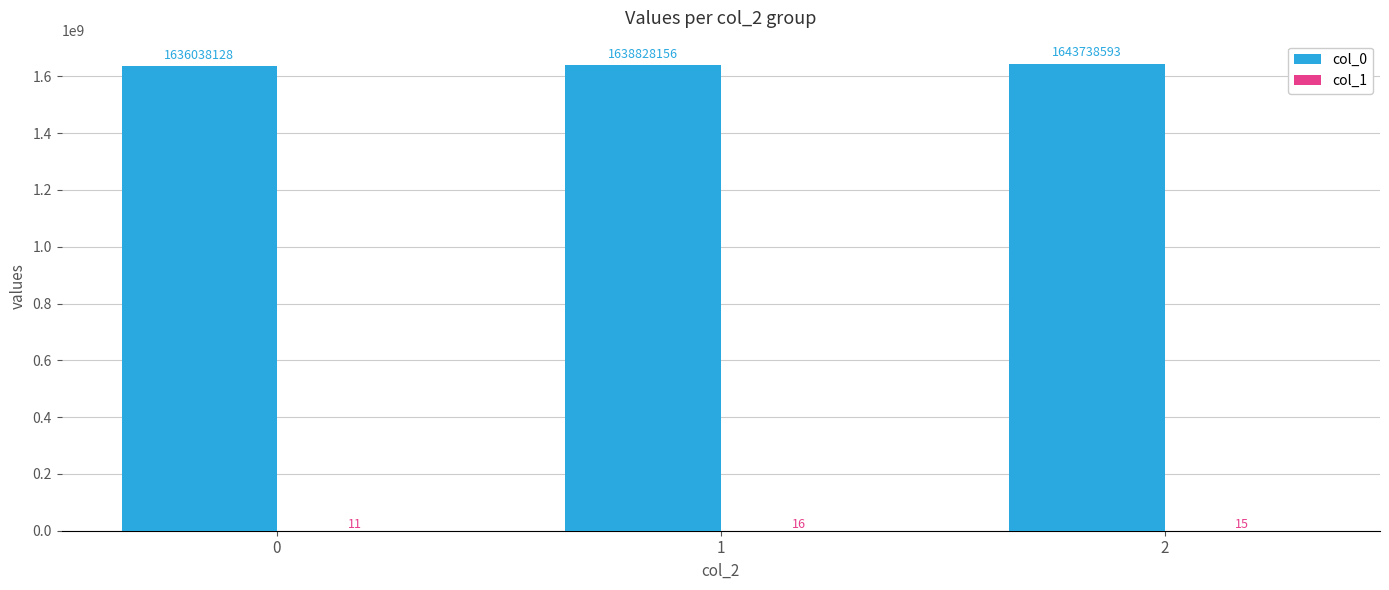

True or false: col_0 has a value of 1636038128 at 0.

True